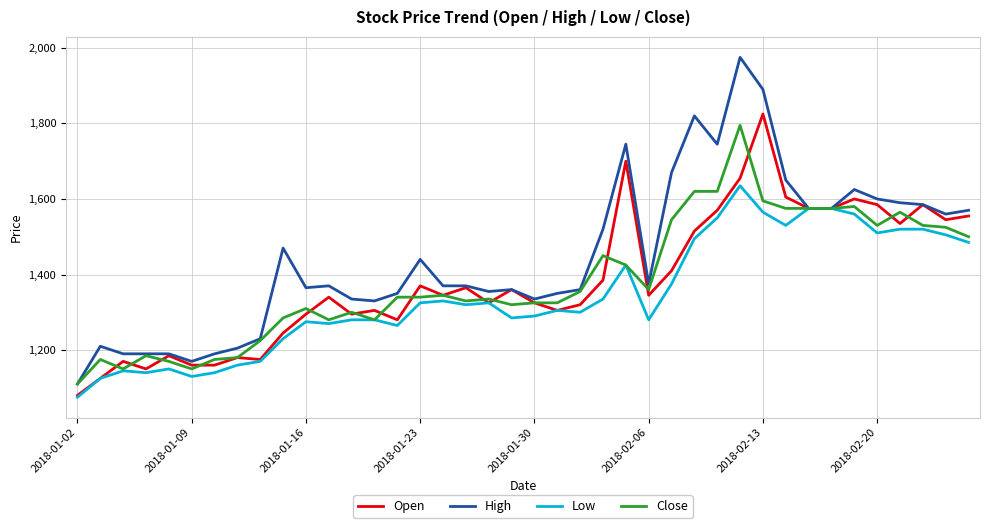

Reading left to right, extract all data points from this chart.

Open: 1080	1125	1170	1150	1185	1160	1160	1180	1175	1245	1295	1340	1295	1305	1280	1370	1345	1365	1325	1360	1325	1305	1320	1385	1700	1345	1410	1515	1570	1655	1825	1605	1575	1575	1600	1585	1535	1585	1545	1555
High: 1110	1210	1190	1190	1190	1170	1190	1205	1230	1470	1365	1370	1335	1330	1350	1440	1370	1370	1355	1360	1335	1350	1360	1520	1745	1375	1670	1820	1745	1975	1890	1650	1575	1575	1625	1600	1590	1585	1560	1570
Low: 1075	1125	1145	1140	1150	1130	1140	1160	1170	1230	1275	1270	1280	1280	1265	1325	1330	1320	1325	1285	1290	1305	1300	1335	1425	1280	1375	1495	1550	1635	1565	1530	1575	1575	1560	1510	1520	1520	1505	1485
Close: 1110	1175	1150	1185	1170	1150	1175	1180	1225	1285	1310	1280	1300	1280	1340	1340	1345	1330	1335	1320	1325	1325	1355	1450	1425	1360	1545	1620	1620	1795	1595	1575	1575	1575	1580	1530	1565	1530	1525	1500